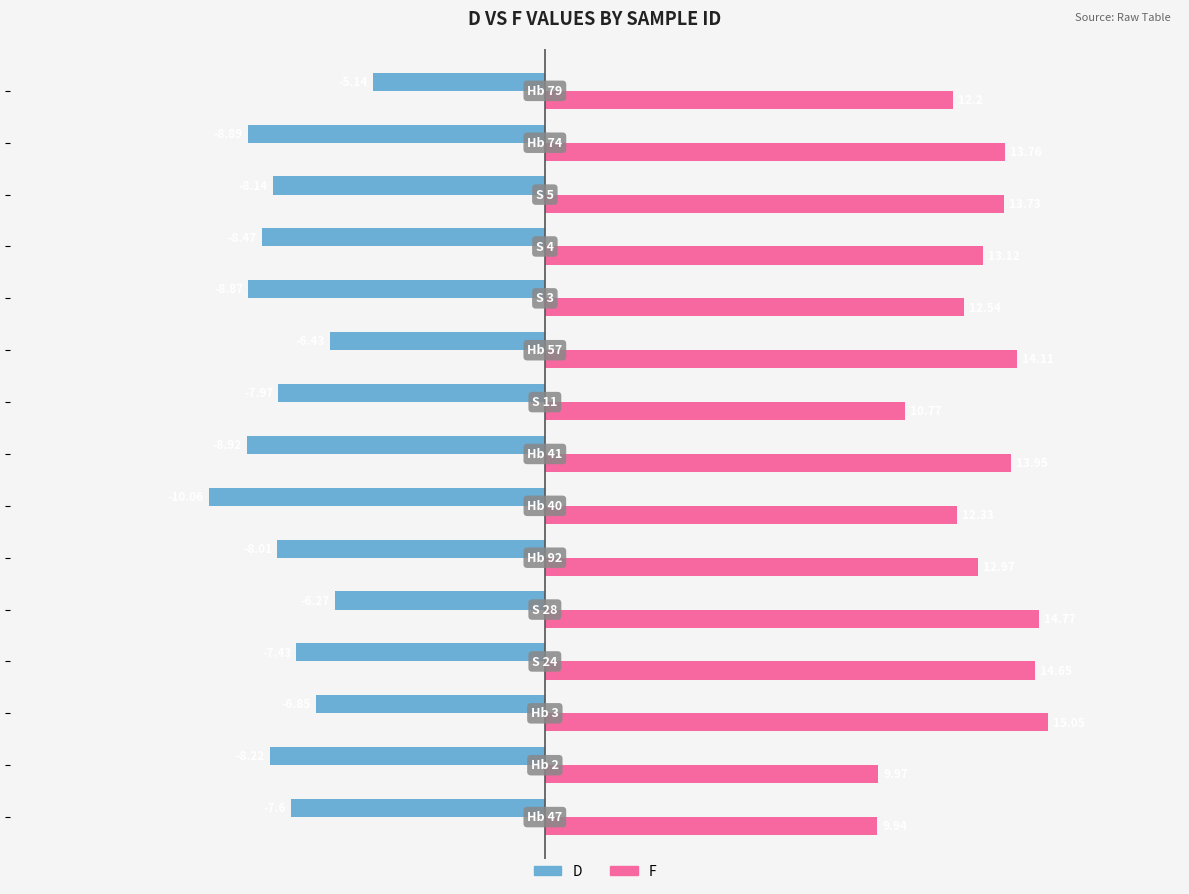

Which series has the largest total across all categories?

F